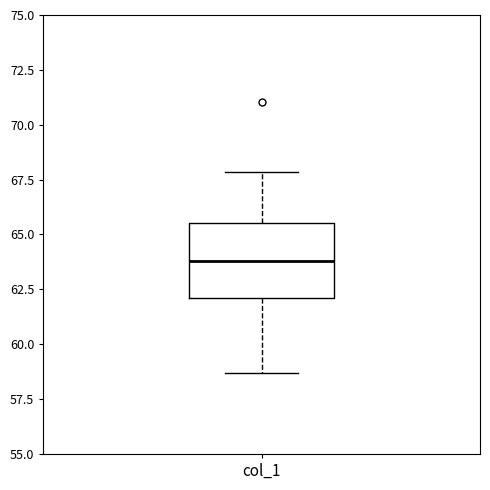

Read this box plot against the y-axis: the position of the median line, the range covered by the box, and the ends of both whiskers. The values are not printed on the chart, so give them approximately, as read against the axis.

median 64.0, box 62.0 to 65.5, whiskers 58.5 to 68.0